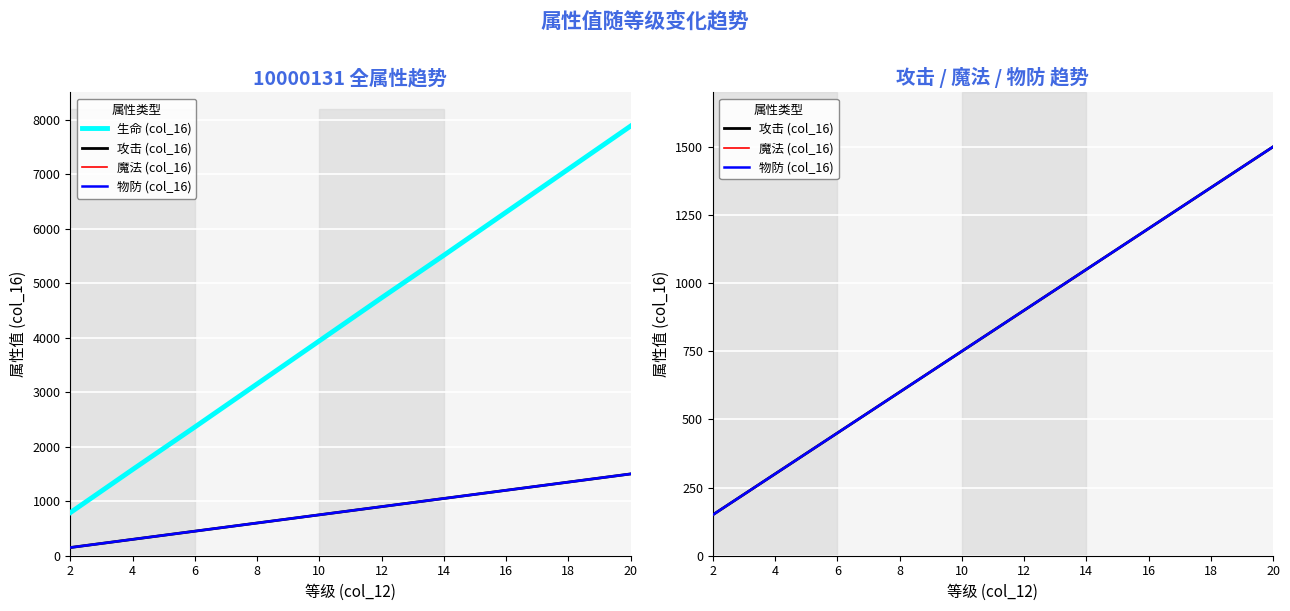

What is the value of the 物防 (col_16) point at the 9th from the left?

1350